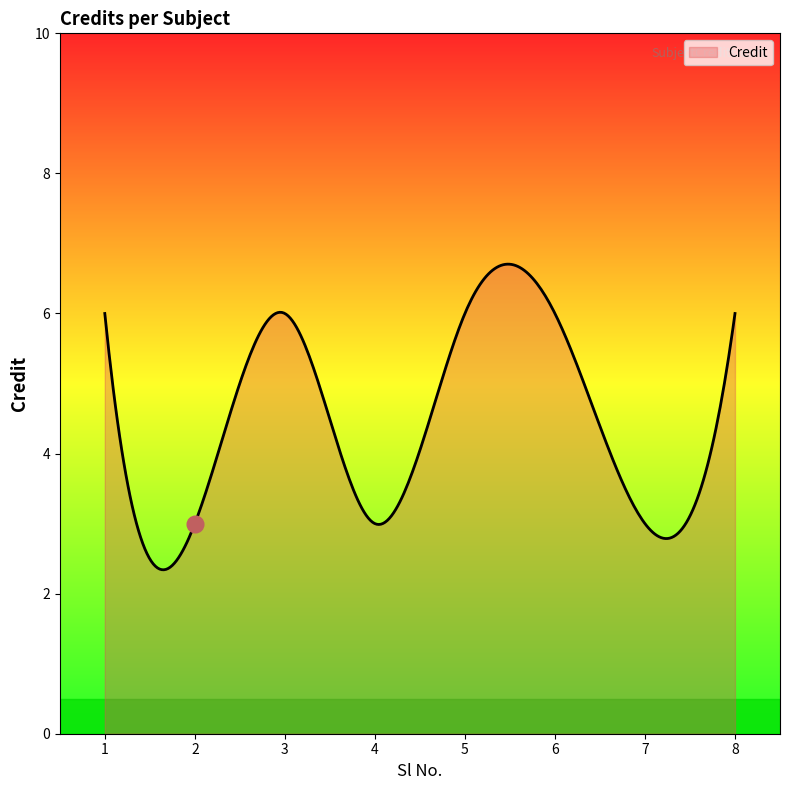

What is the greatest value displayed?

6.7